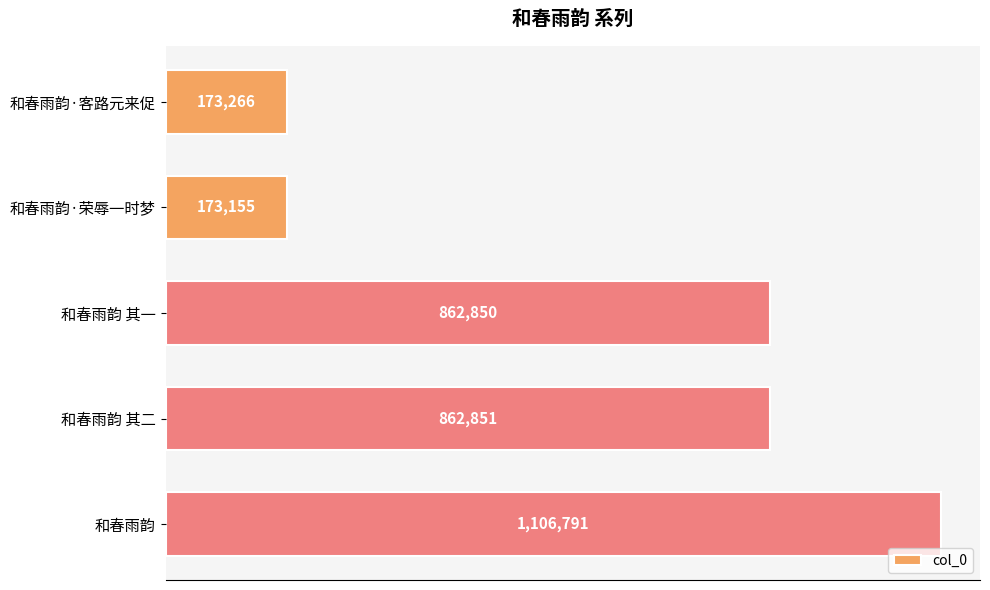

Rank the categories by value from lowest to highest.

和春雨韵·荣辱一时梦, 和春雨韵·客路元来促, 和春雨韵 其一, 和春雨韵 其二, 和春雨韵